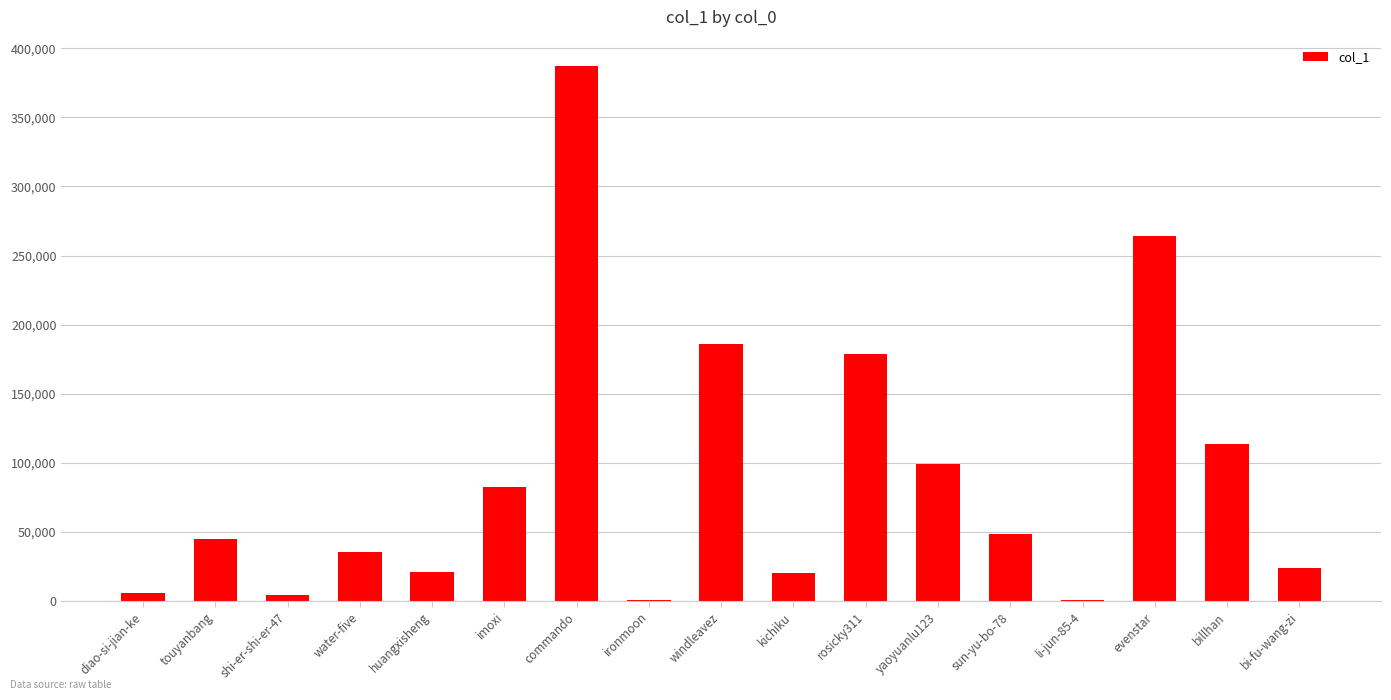

How many categories are shown in the chart?

17